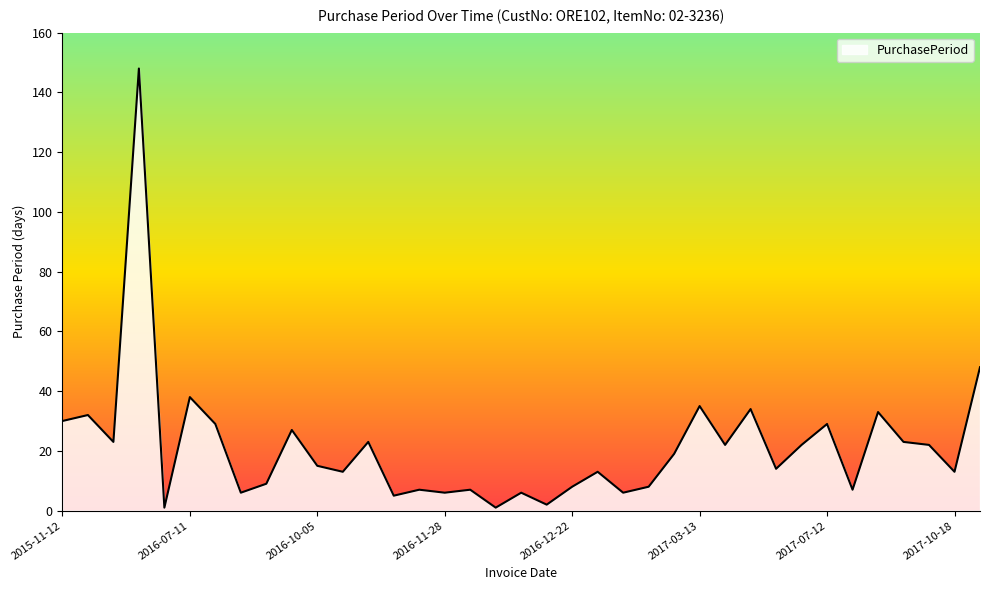

How many lines are shown in the chart?

1